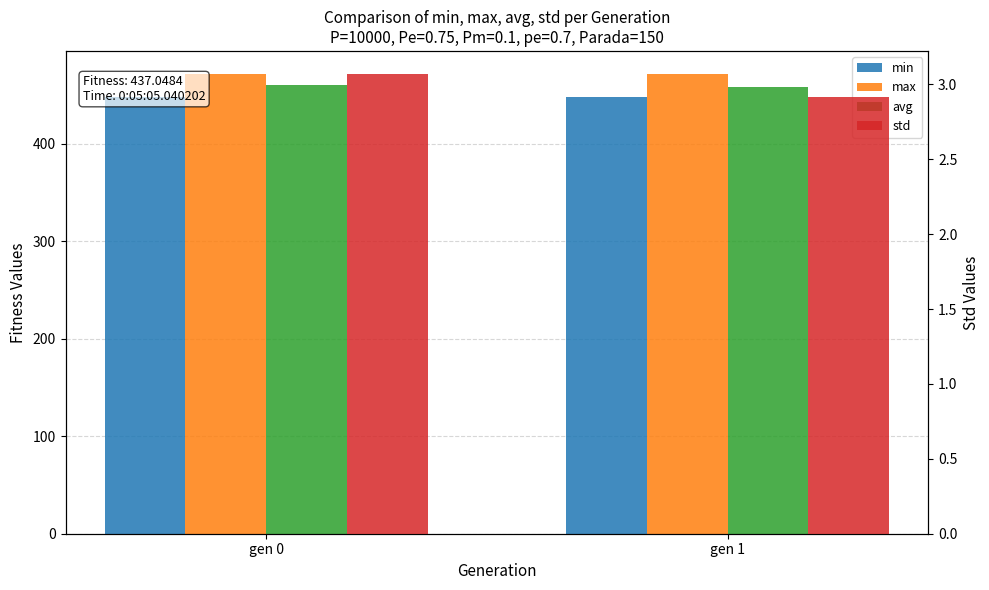

The std series shows 5.3 at gen 0. True or false?

False